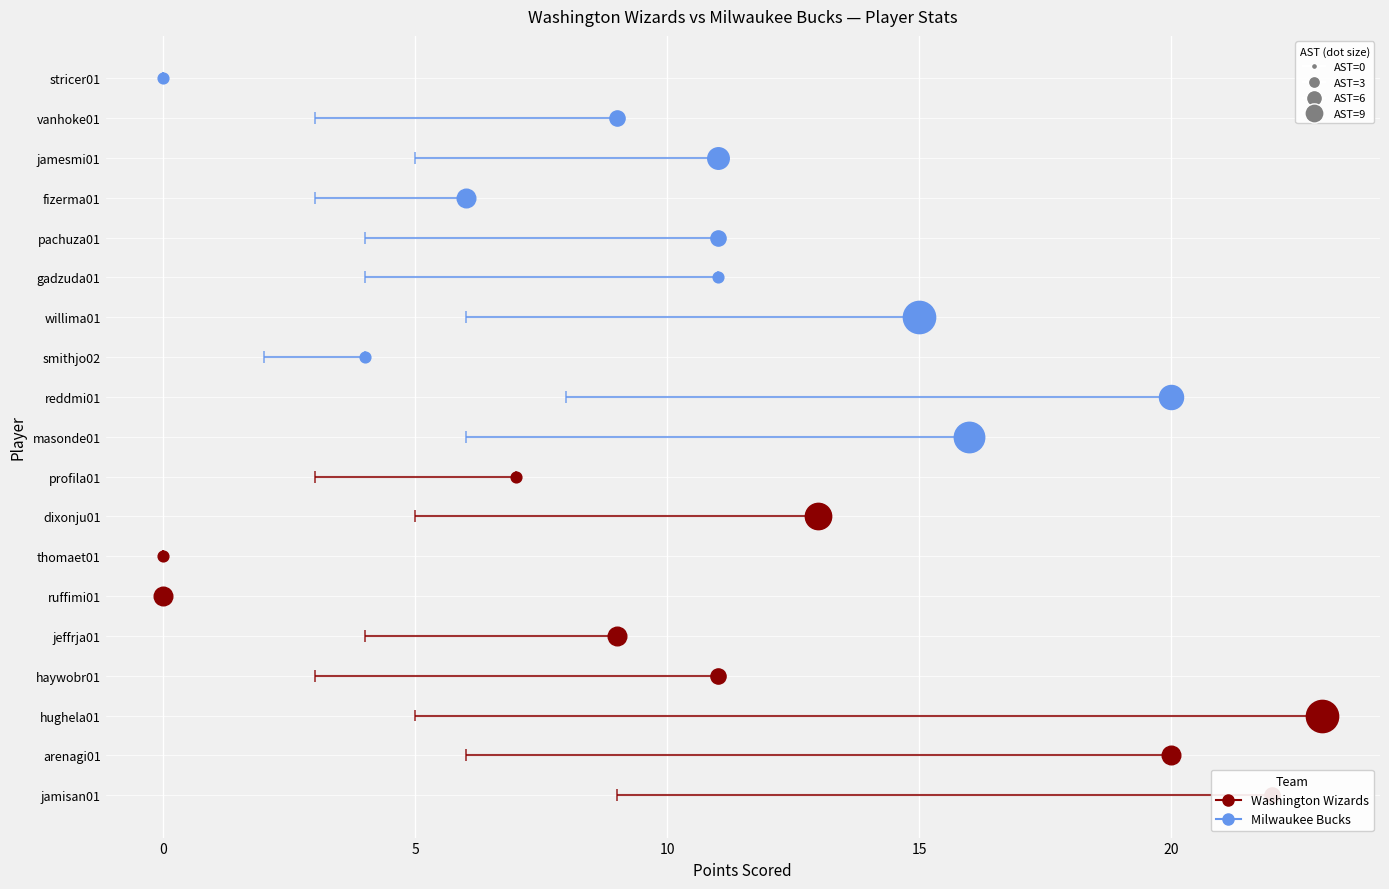

At how many categories does at least one series exceed 21?

2